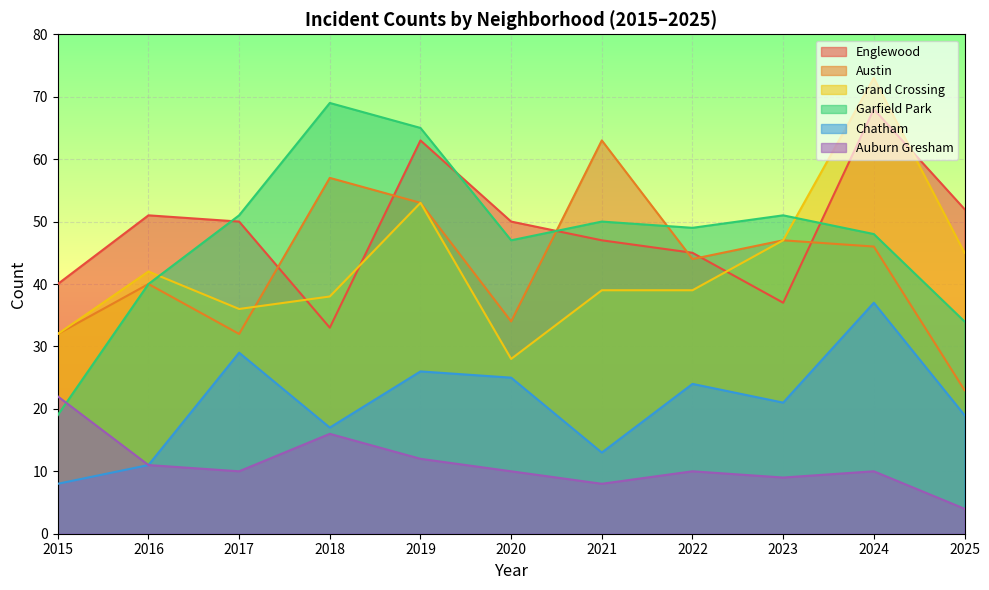

True or false: Grand Crossing and Chatham intersect in this chart.

False